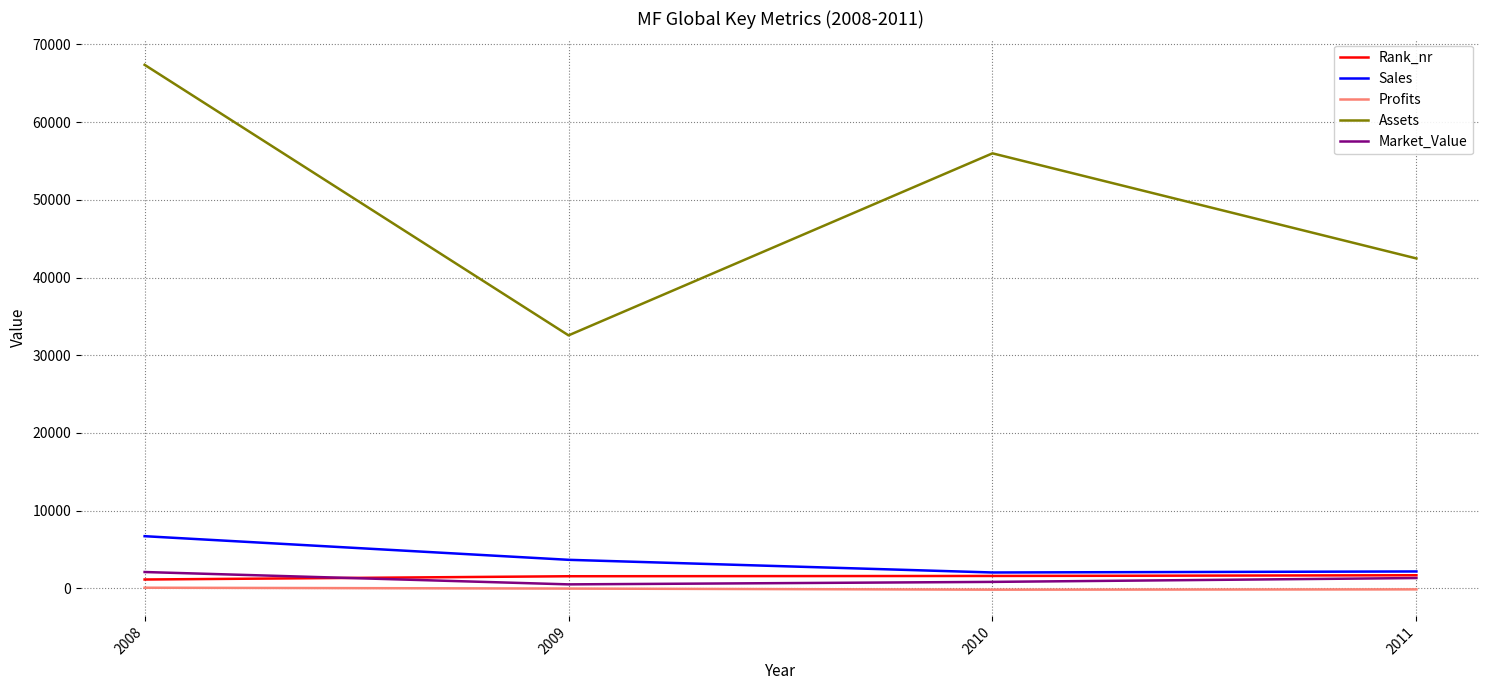

Read the Sales value at 2011.

2182.0